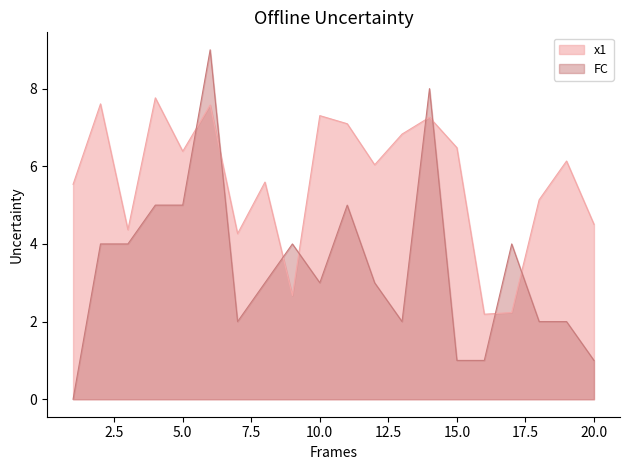

At which category is the sum across all series the highest?

6